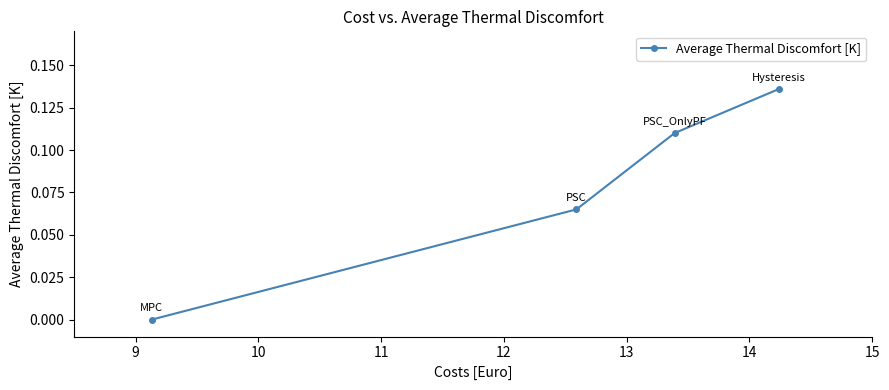

What is the value of the 3rd point from the left?

0.1